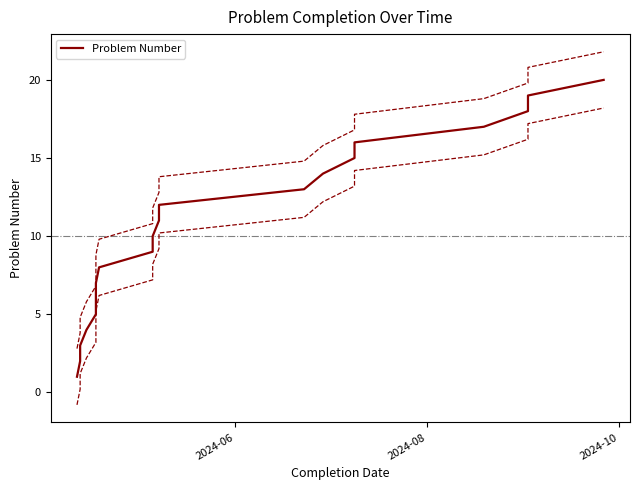

True or false: the data has more than 2 interior local peaks.

False